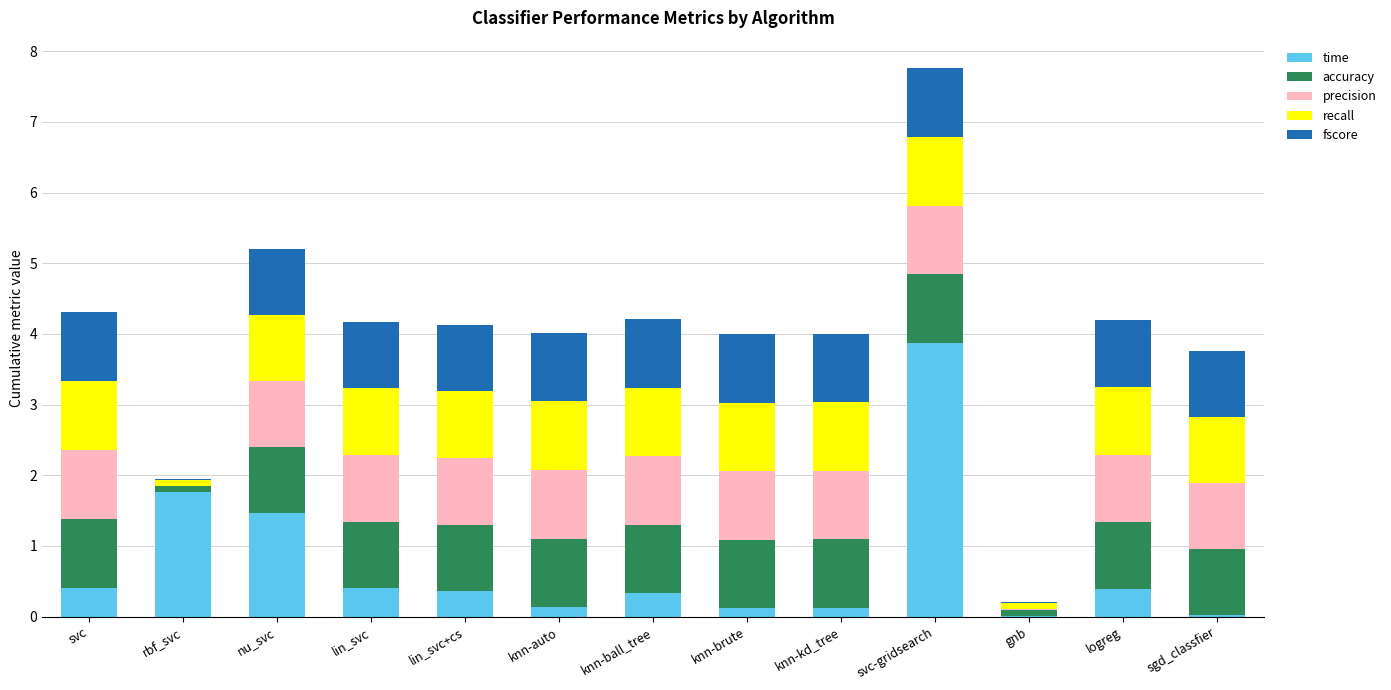

What is the highest value of the time series?

3.9